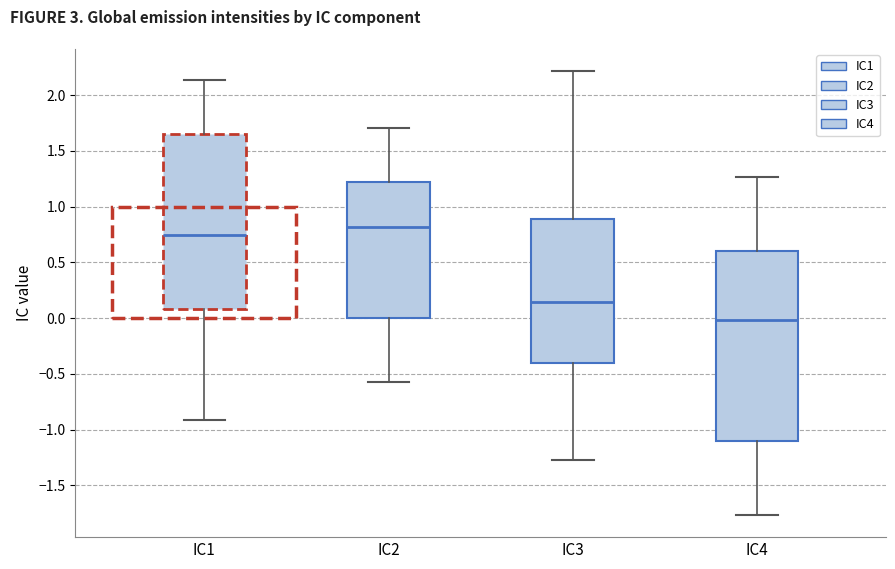

Where does the lower whisker of the box for IC1 end on the y-axis? The values are not printed on the chart, so give them approximately, as read against the axis.

-0.90